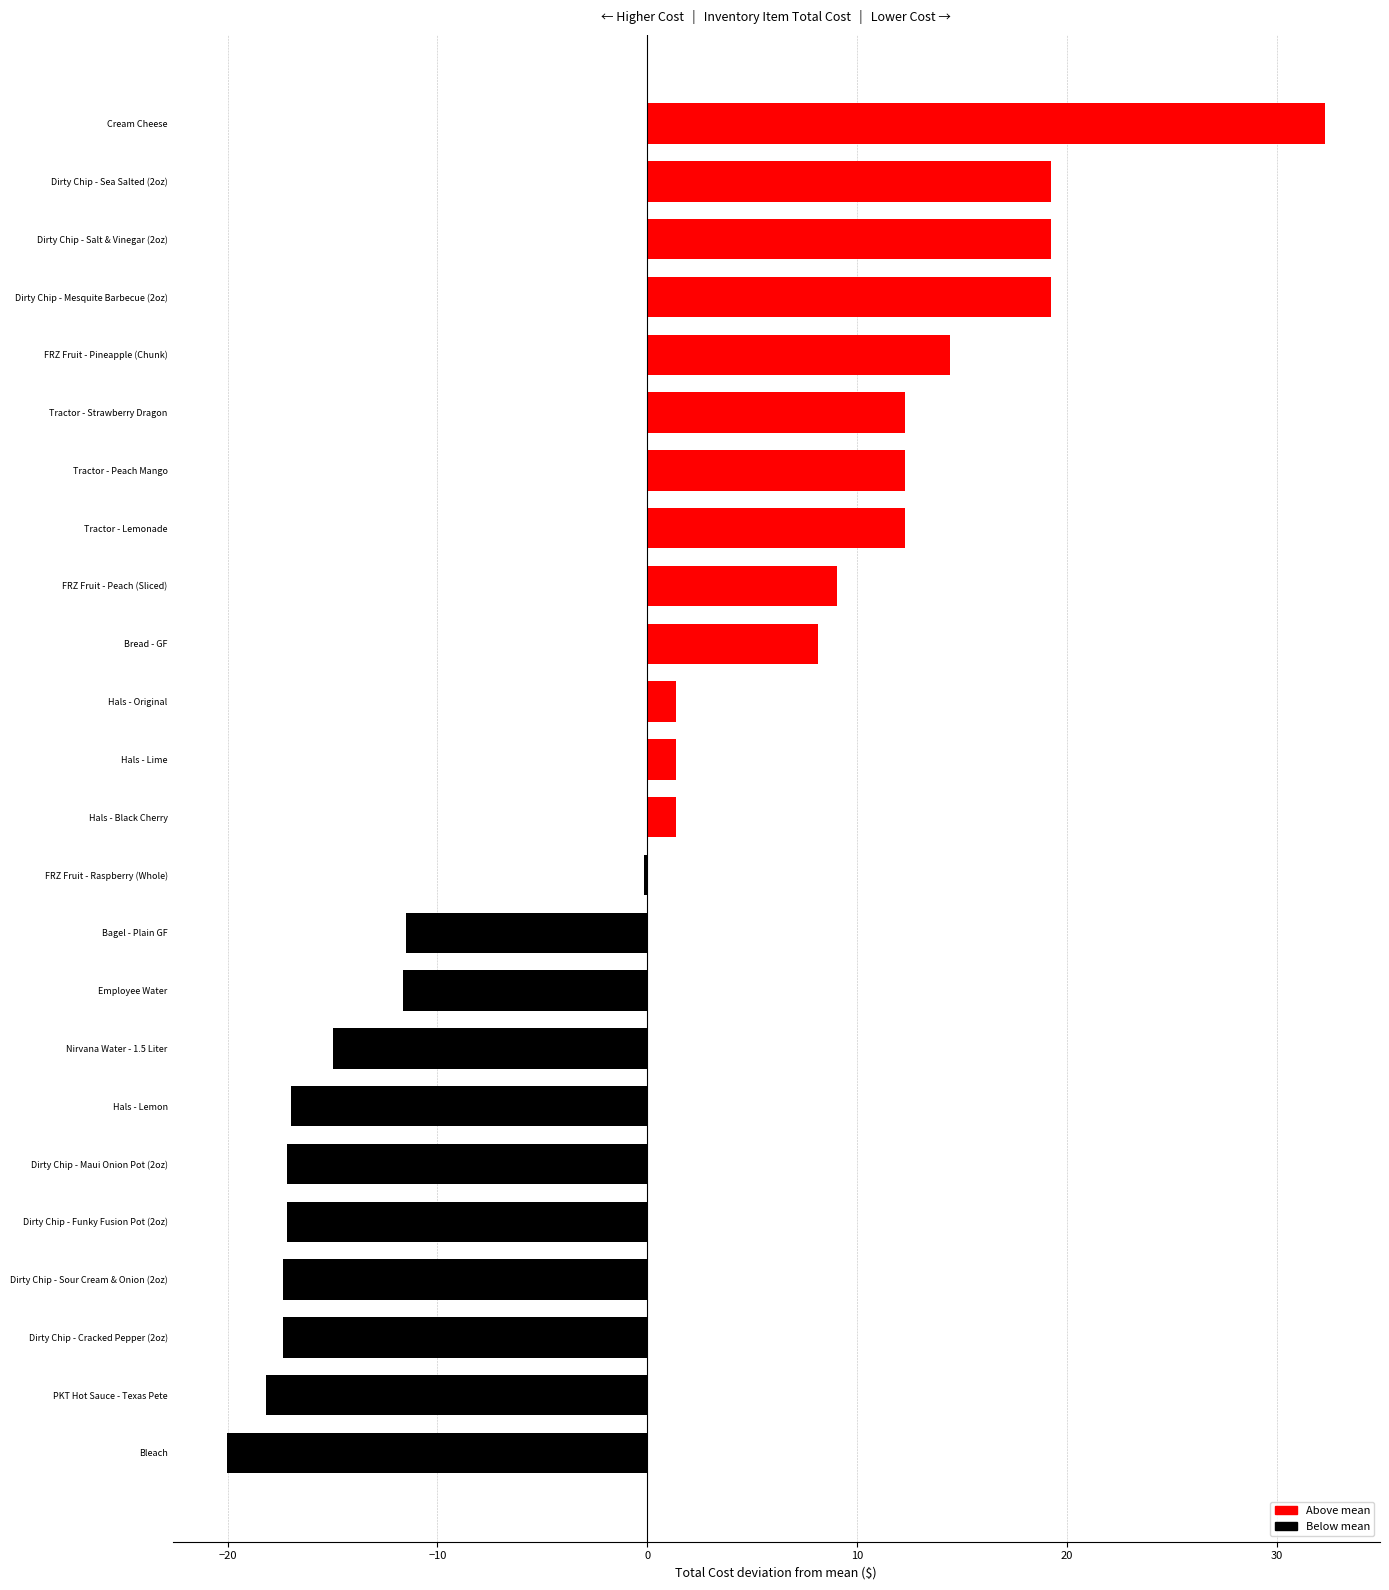

What value does the data have at Hals - Original?

1.4